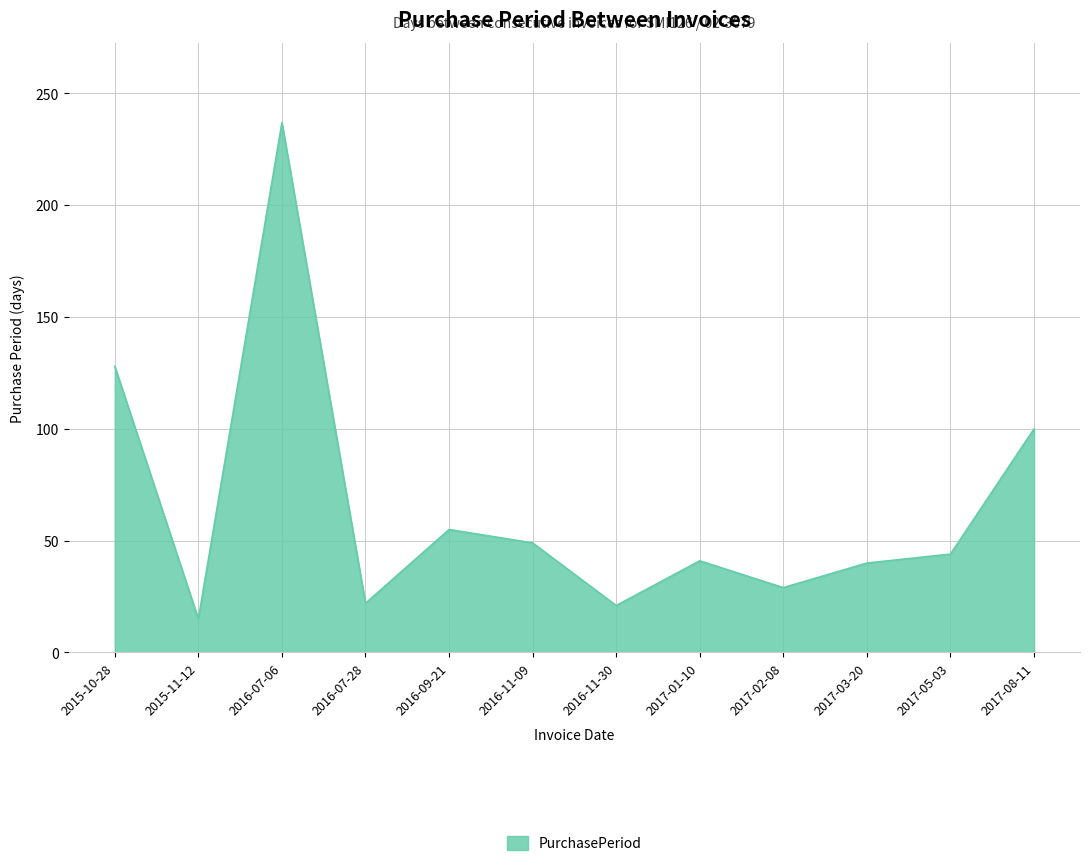

What is the approximate value at 2016-07-06, to the nearest 10?

240